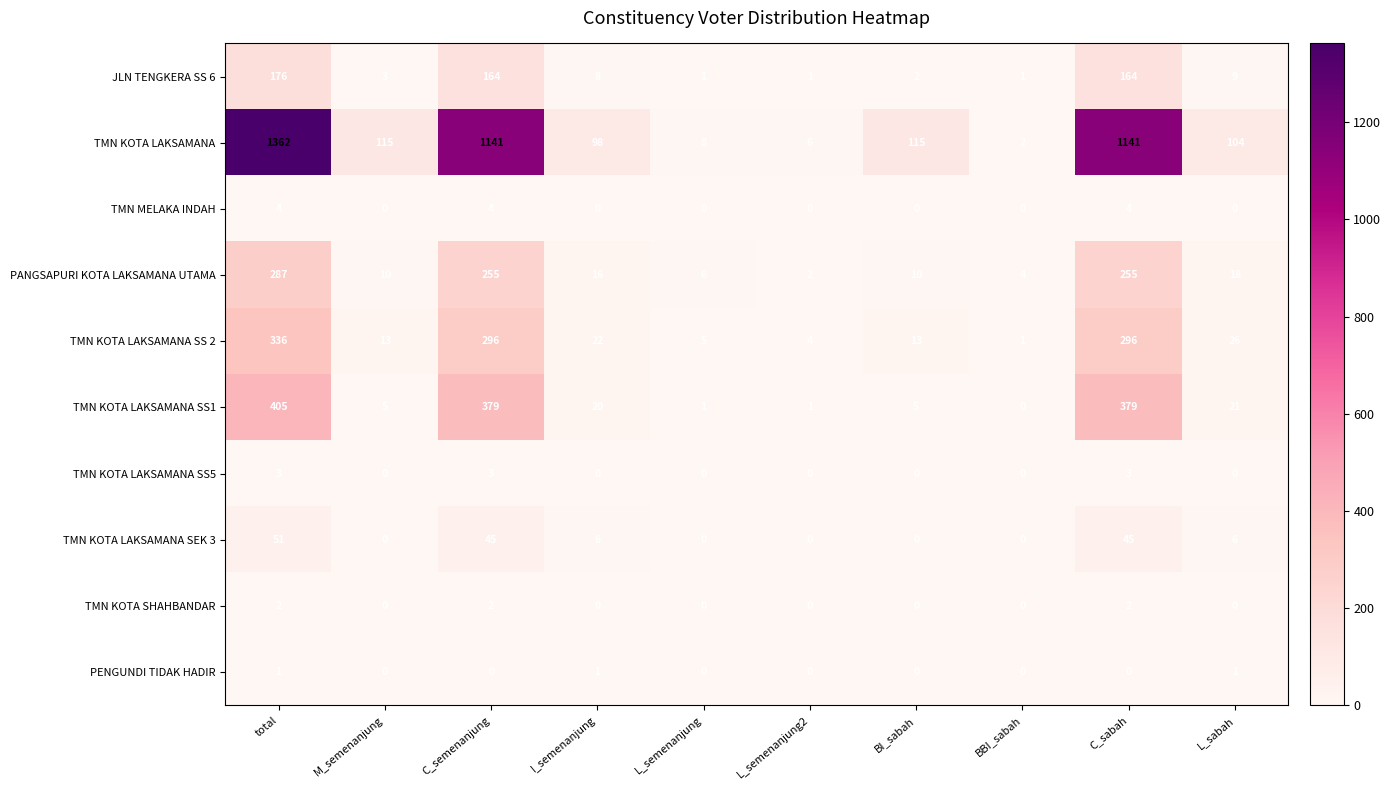

Is it true that TMN KOTA SHAHBANDAR equals 3 at total?

False